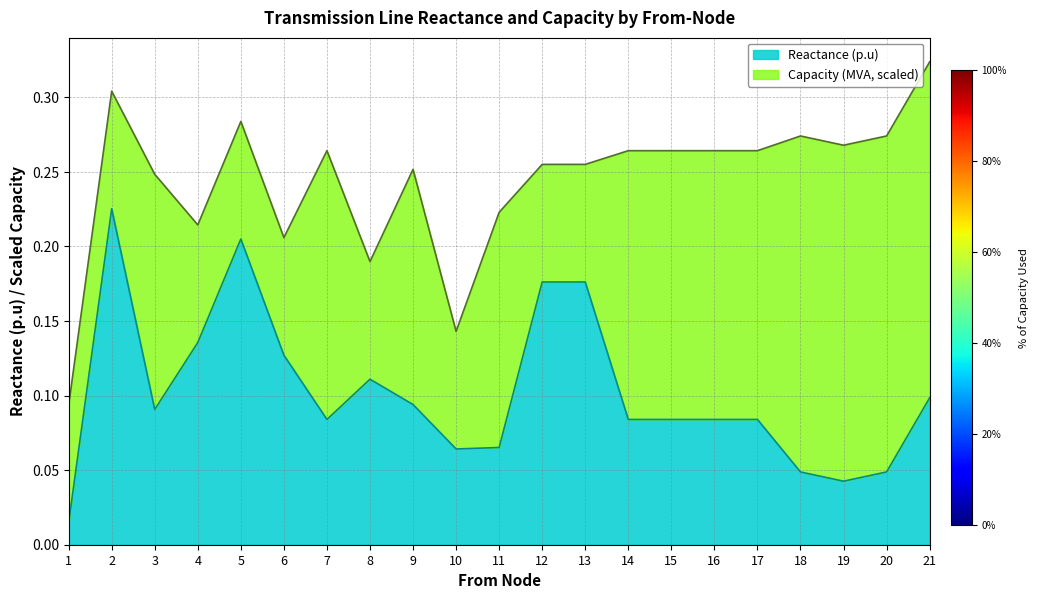

How many categories are shown in the chart?

21